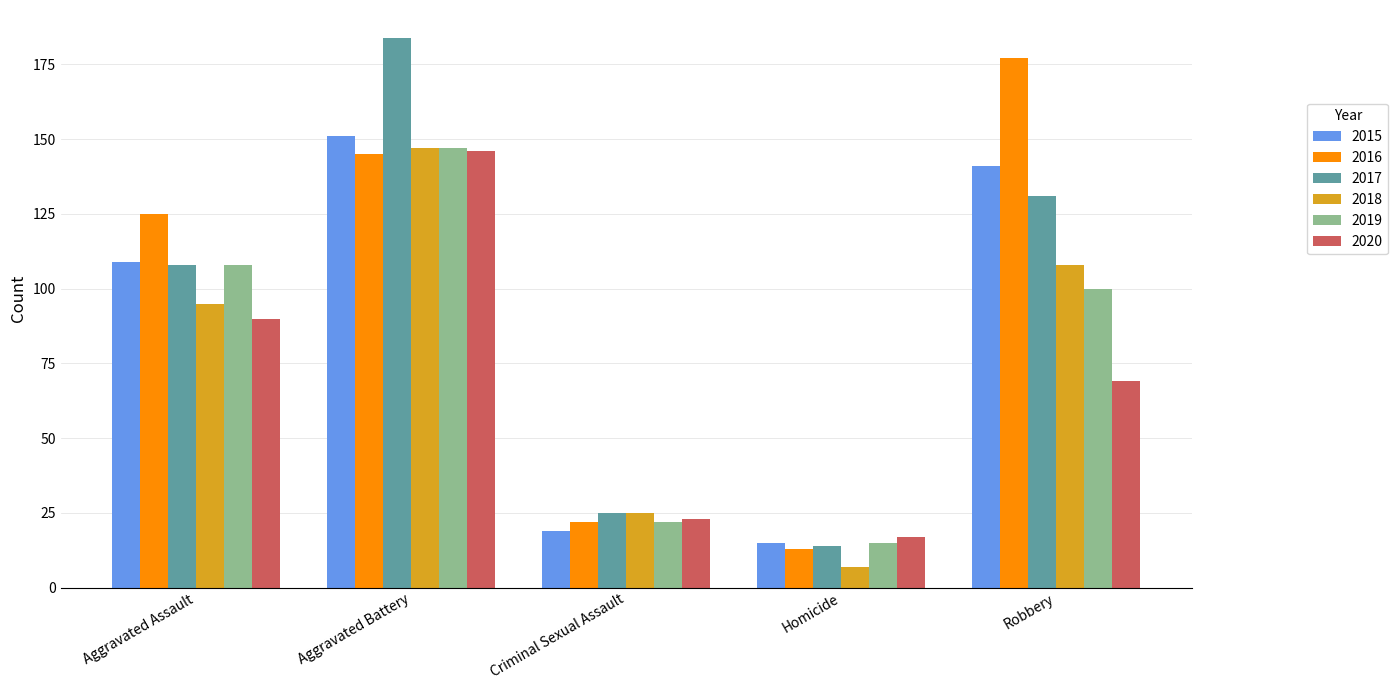

Which series changed the most between Aggravated Assault and Aggravated Battery?

2017